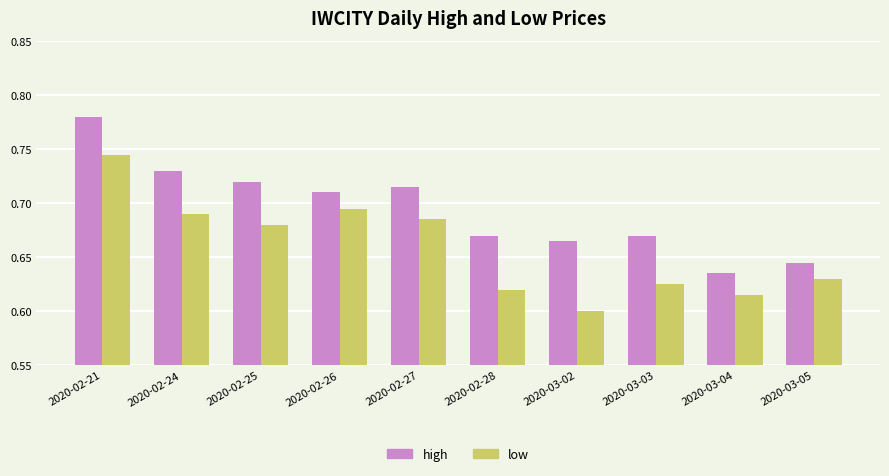

At which label does high reach its peak?

2020-02-21